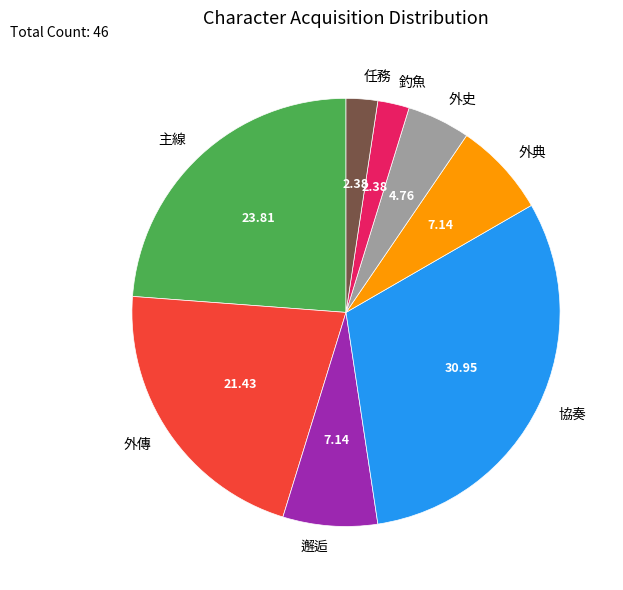

How many slices are in this pie chart?

8